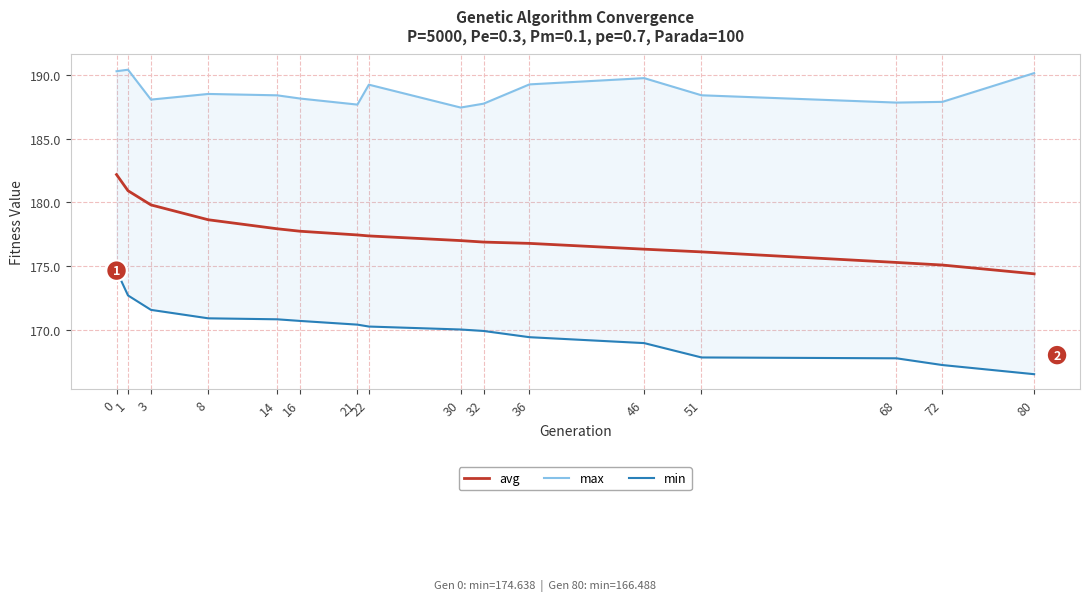

What is the value of the min point at the 9th from the left?

170.0